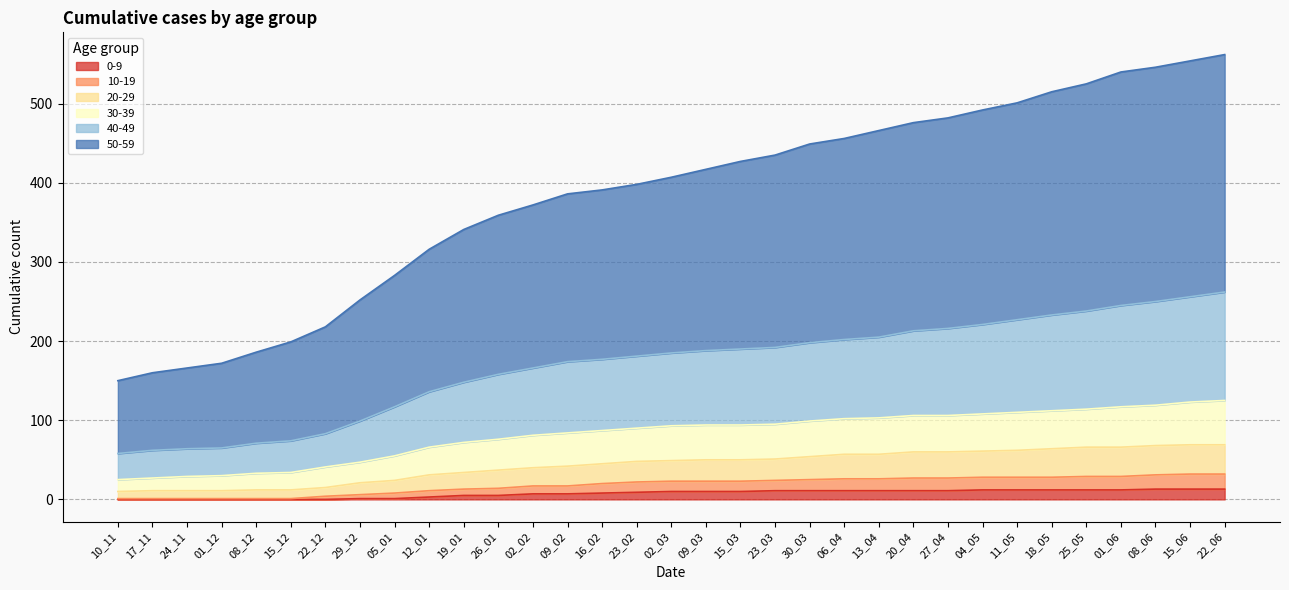

What position from the right is 20_04?

10